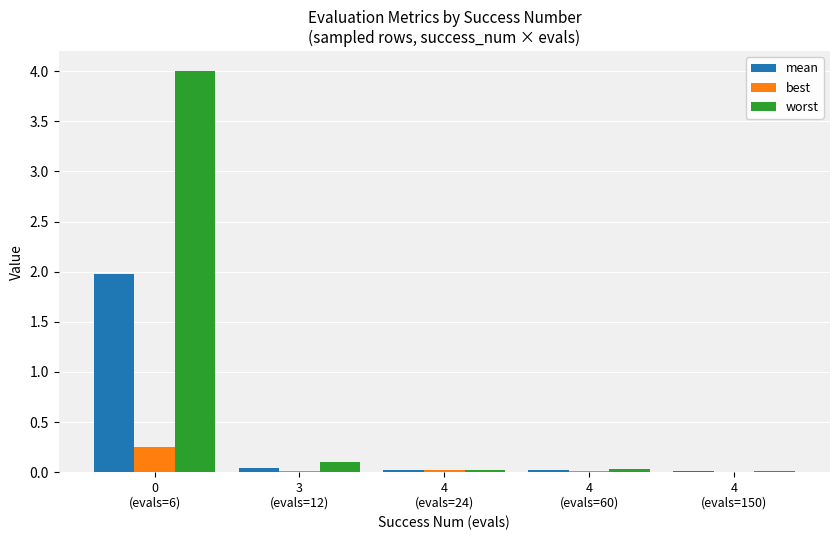

Which series has the largest total across all categories?

worst